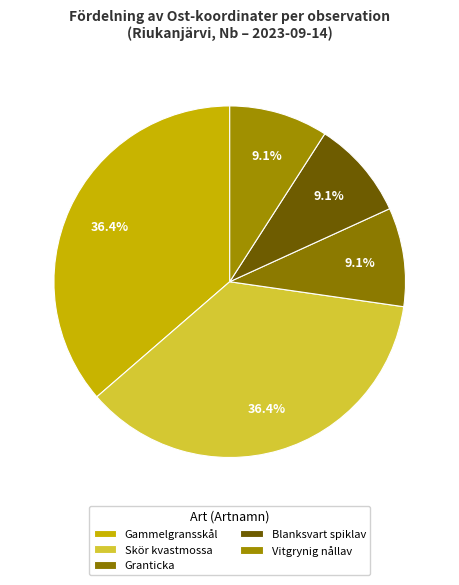

Count the number of slices in the pie.

5